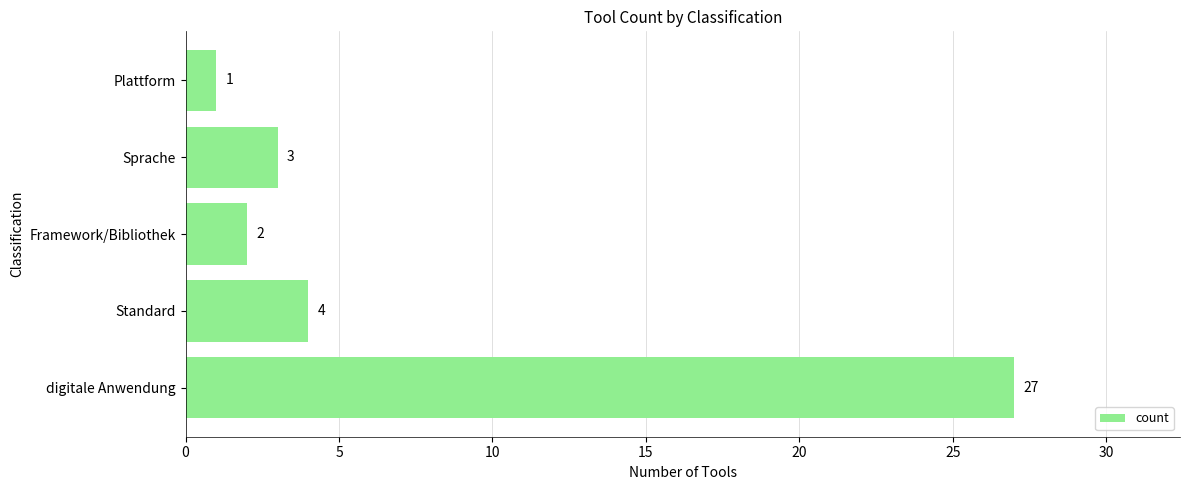

Between Sprache and Framework/Bibliothek, which is larger?

Sprache